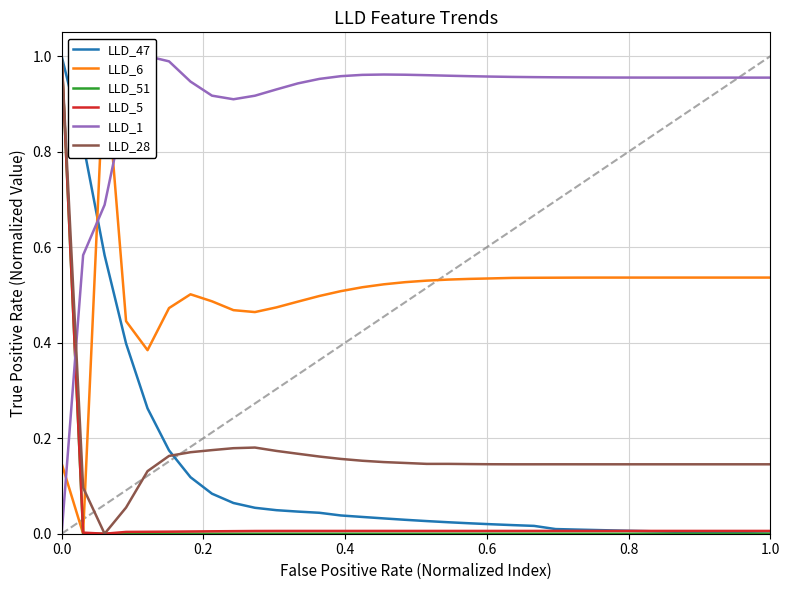

What is the maximum value for LLD_47?

1.0